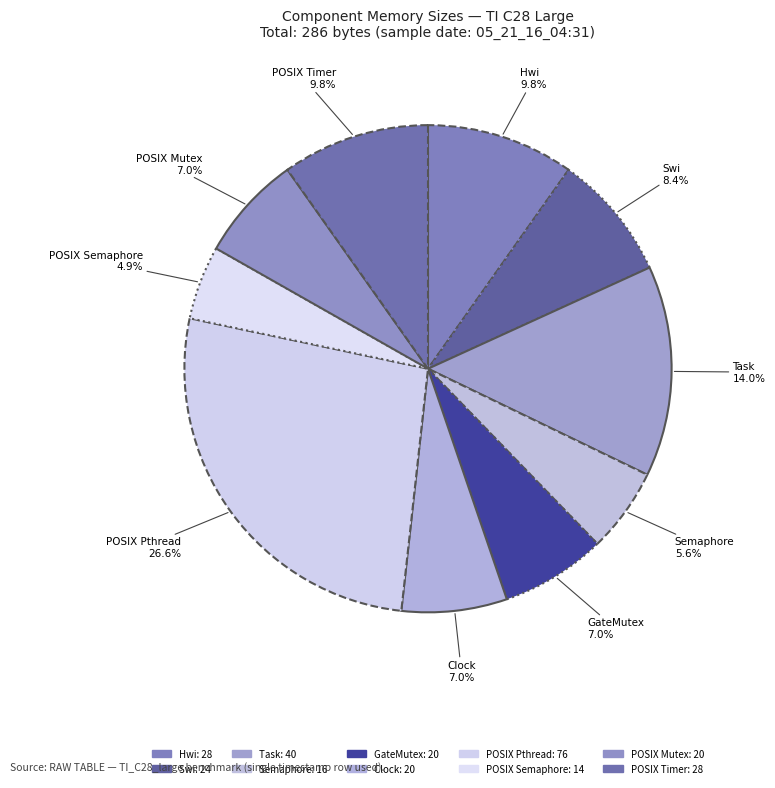

Approximately how many times larger is the value at Task compared to POSIX Timer?

1.4